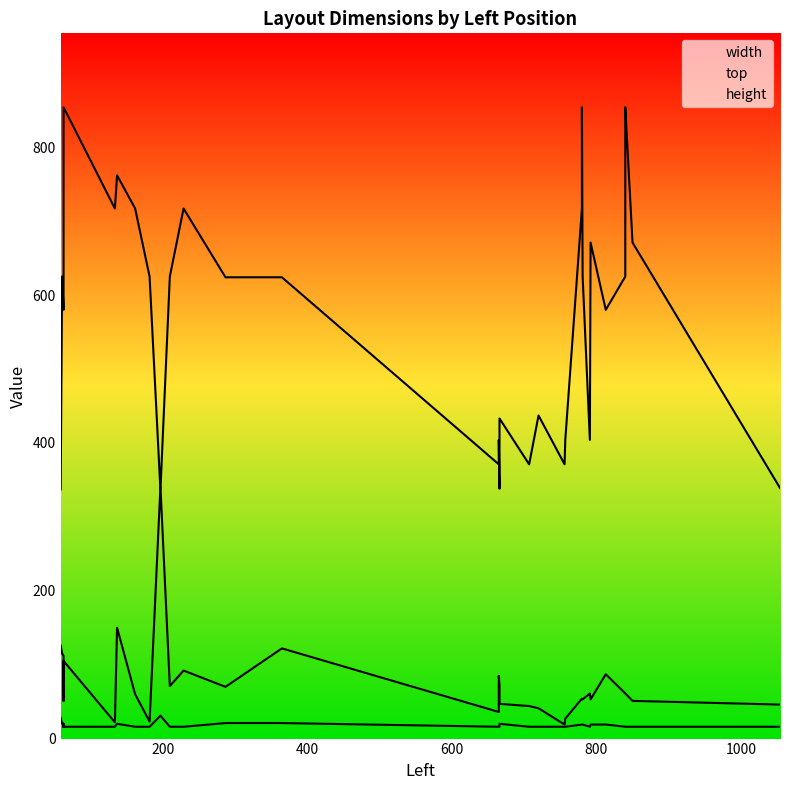

At which label is width closest to 180?

9